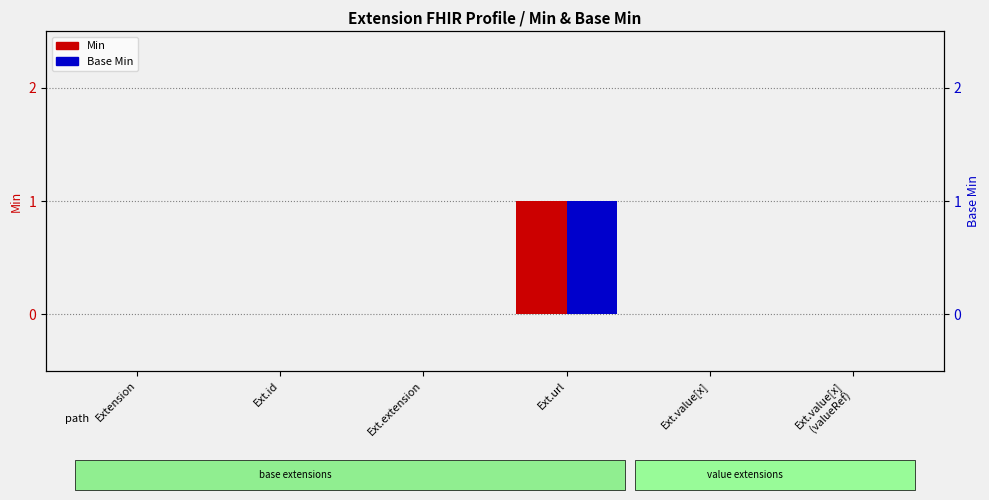

Which series has the widest spread of values?

Min